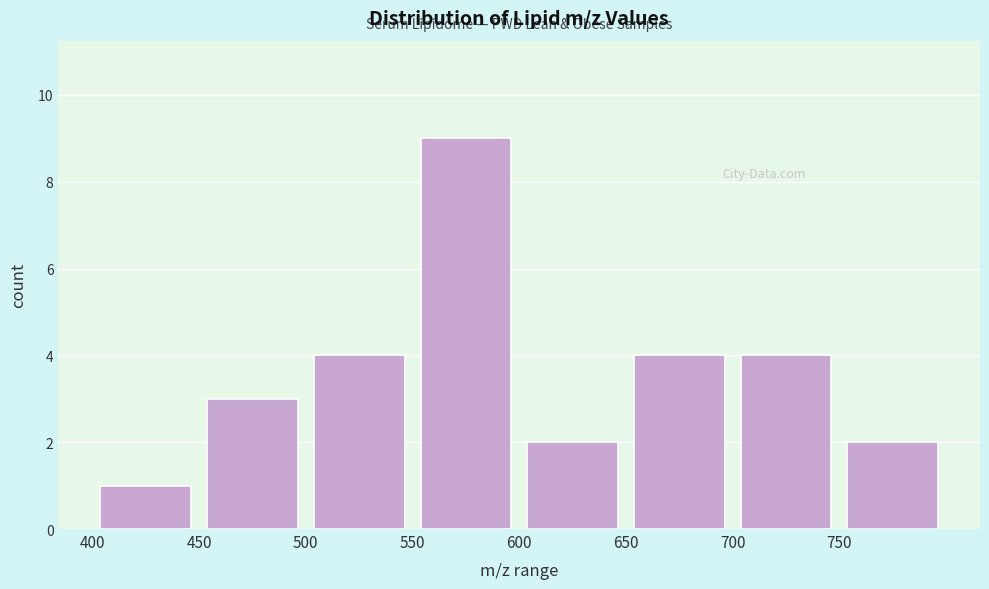

How tall is the bar that spans 450 to 500 on the x-axis? The values are not printed on the chart, so give them approximately, as read against the axis.

3